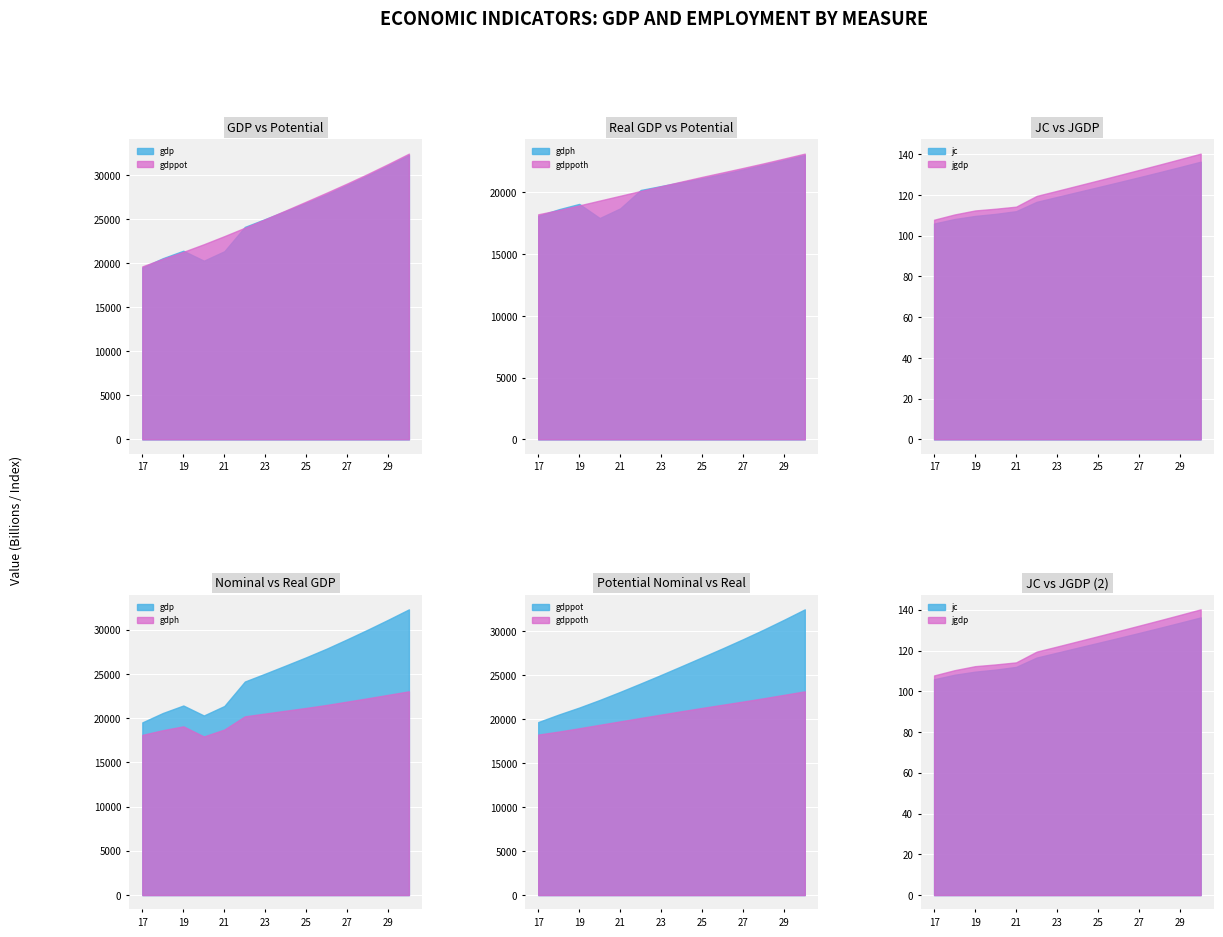

Which label corresponds to the smallest value in the chart?

2017